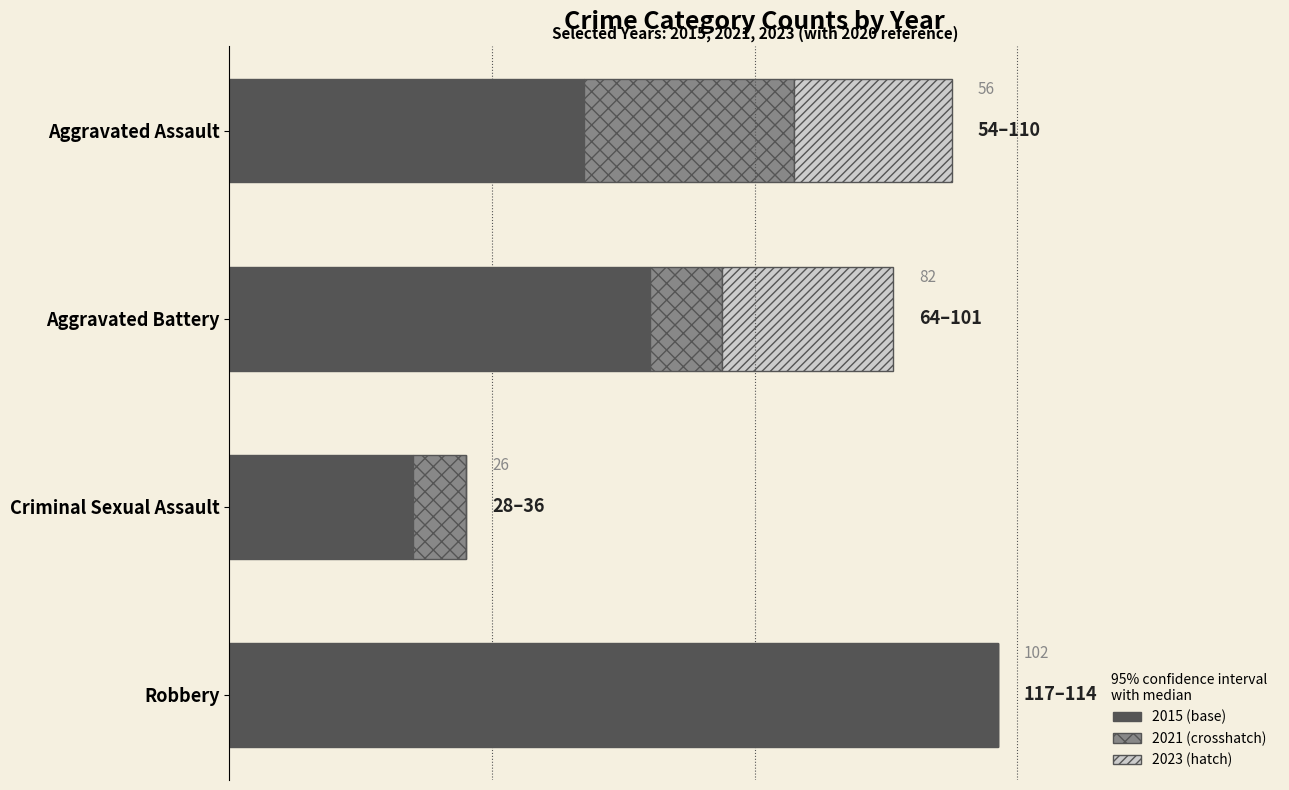

Reading left to right, transcribe all the data shown in this chart.

2015: Aggravated Assault=54	Aggravated Battery=64	Criminal Sexual Assault=28	Robbery=117
2020: Aggravated Assault=56	Aggravated Battery=82	Criminal Sexual Assault=26	Robbery=102
2021: Aggravated Assault=86	Aggravated Battery=75	Criminal Sexual Assault=36	Robbery=105
2022: Aggravated Assault=78	Aggravated Battery=71	Criminal Sexual Assault=43	Robbery=108
2023: Aggravated Assault=110	Aggravated Battery=101	Criminal Sexual Assault=36	Robbery=114